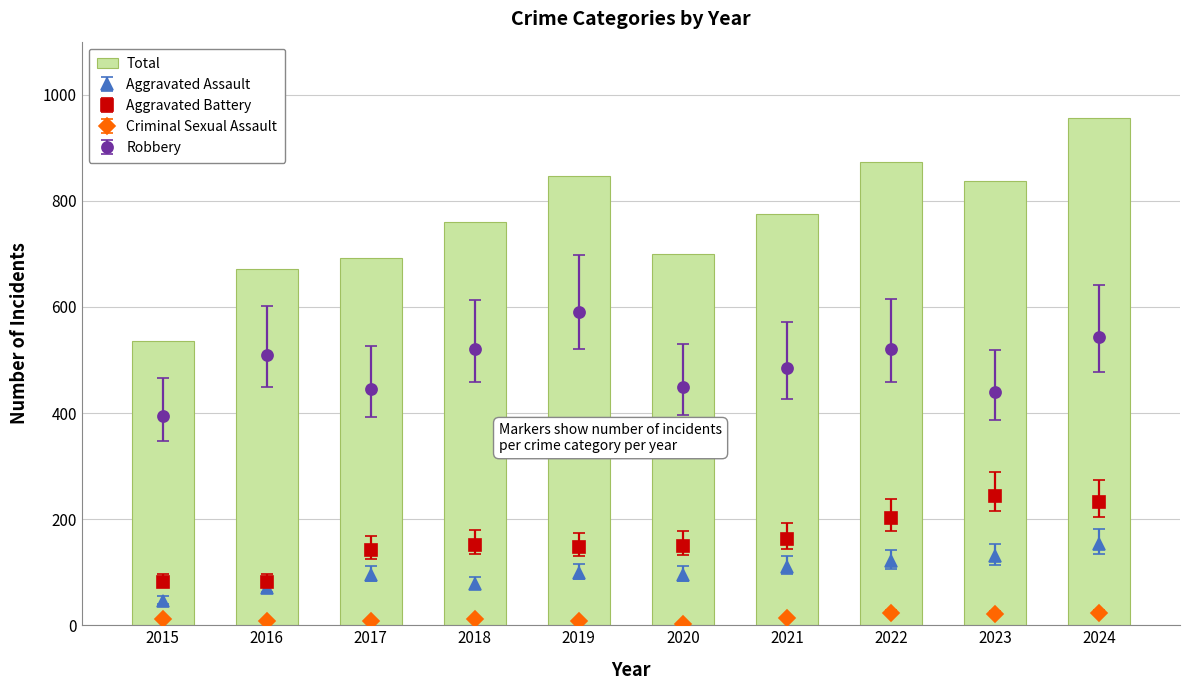

Rank the categories by value from lowest to highest.

2015, 2016, 2017, 2020, 2018, 2021, 2023, 2019, 2022, 2024